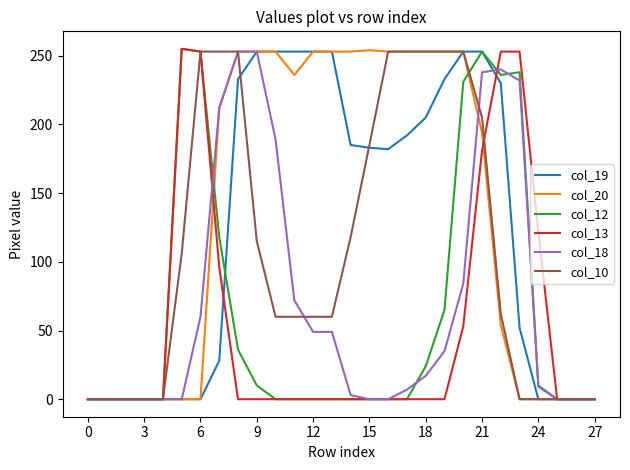

What is the greatest value displayed?

255